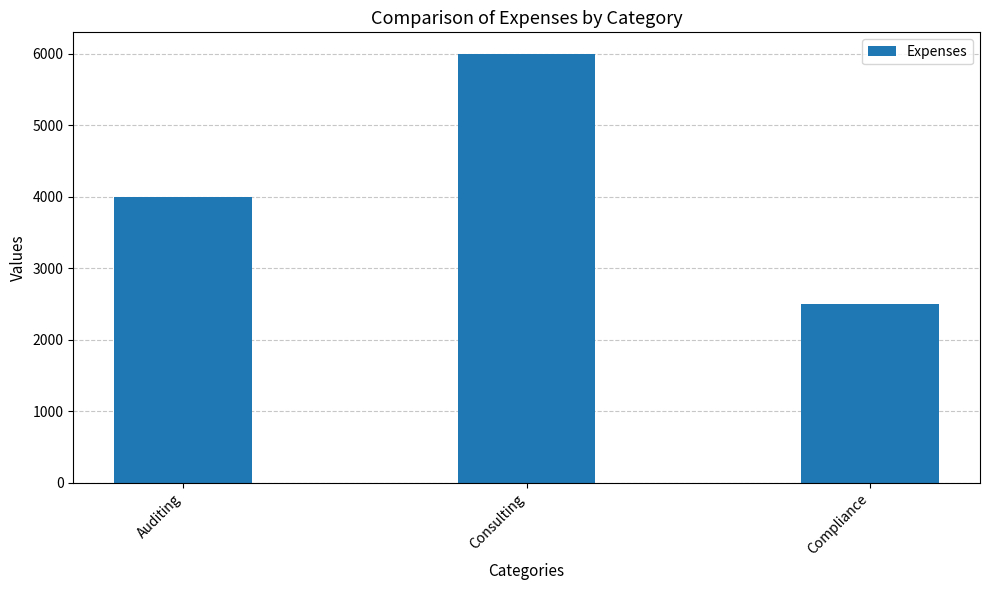

What is the greatest value displayed?

6000